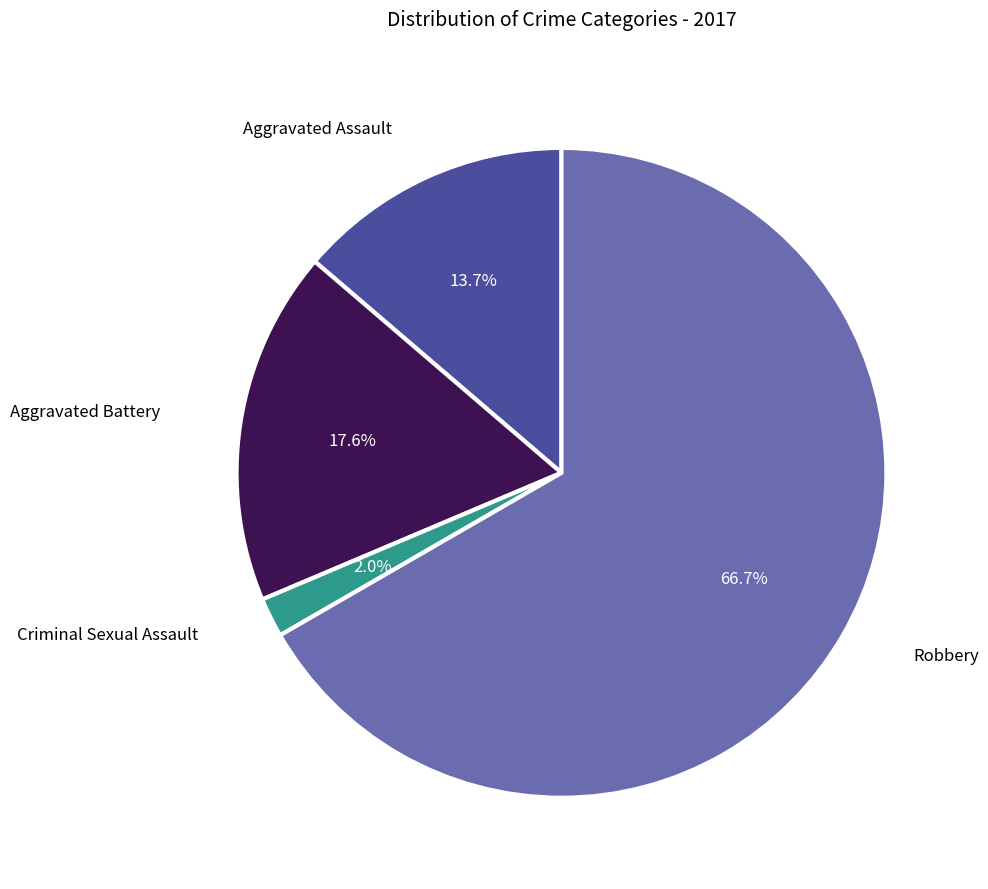

To the nearest percent, what is the average slice percentage?

25%